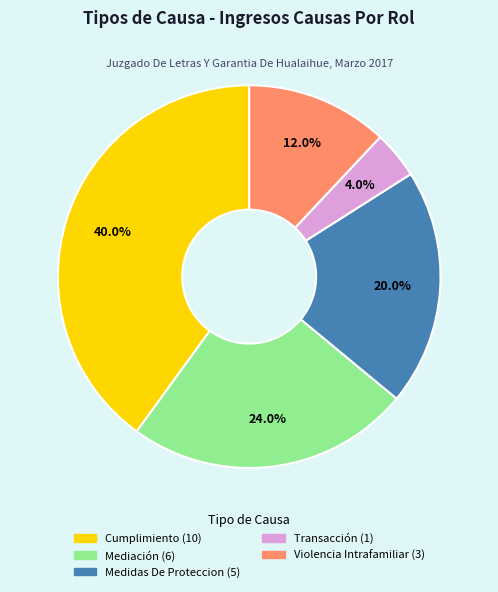

To the nearest percent, what is the difference between the largest and smallest slice percentages?

36%